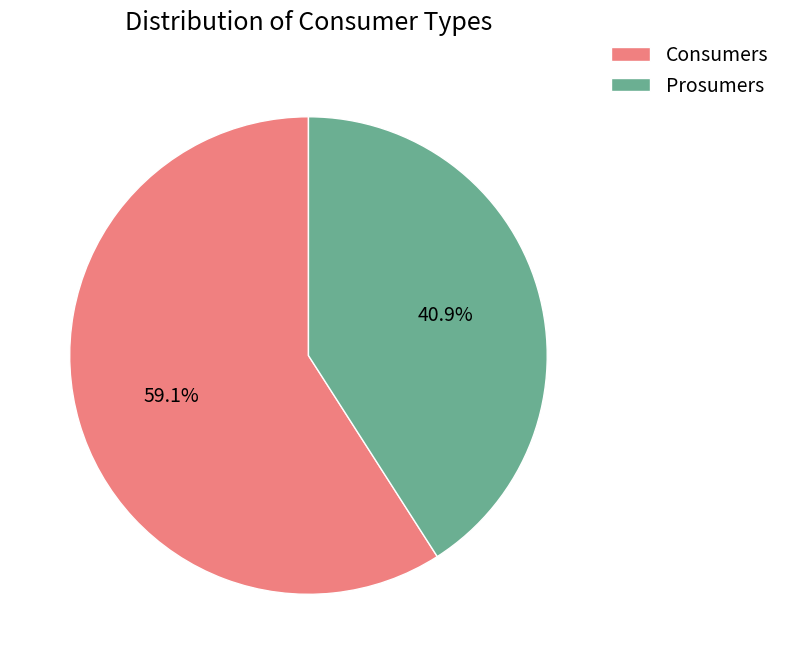

Do Prosumers and Consumers together represent more than half of the pie?

Yes